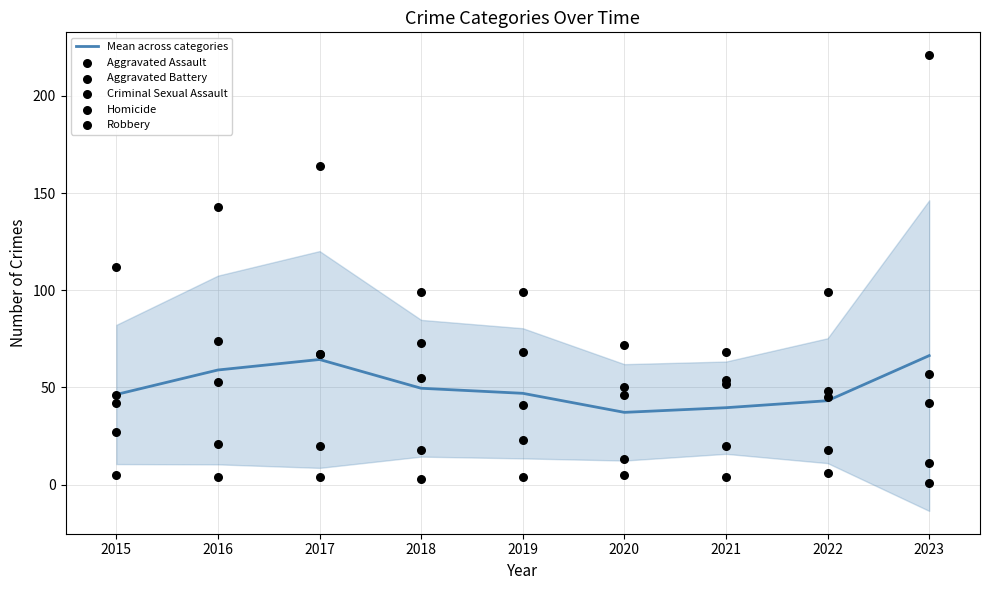

The Mean across categories series shows 19.1 at 2017. True or false?

False